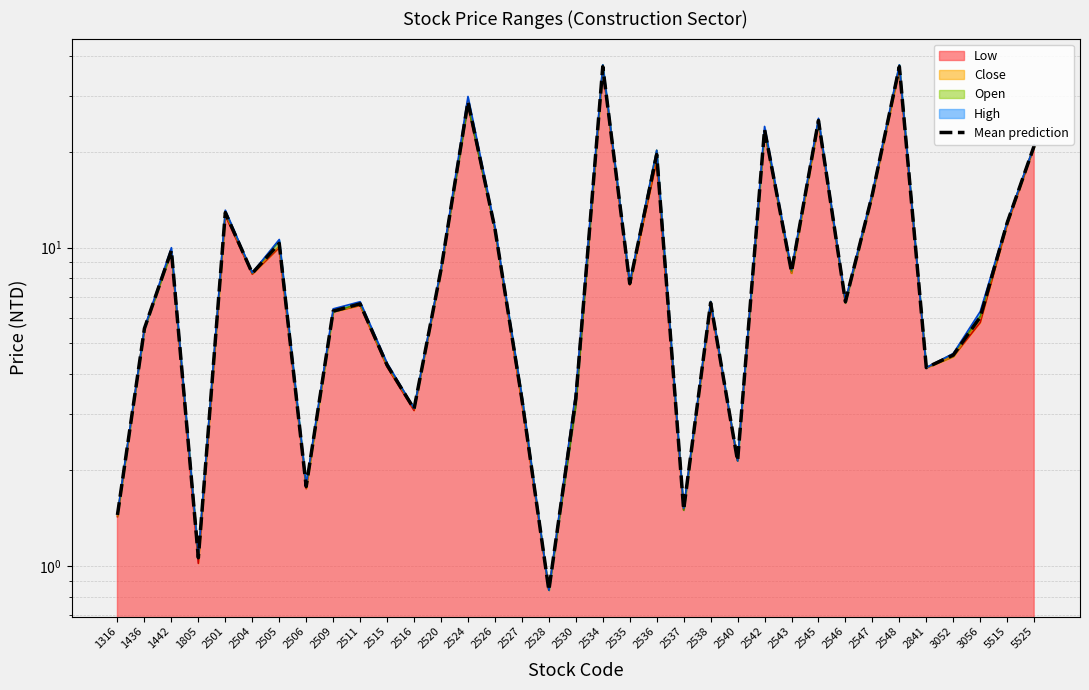

At which category does the data reach its first local valley?

1805